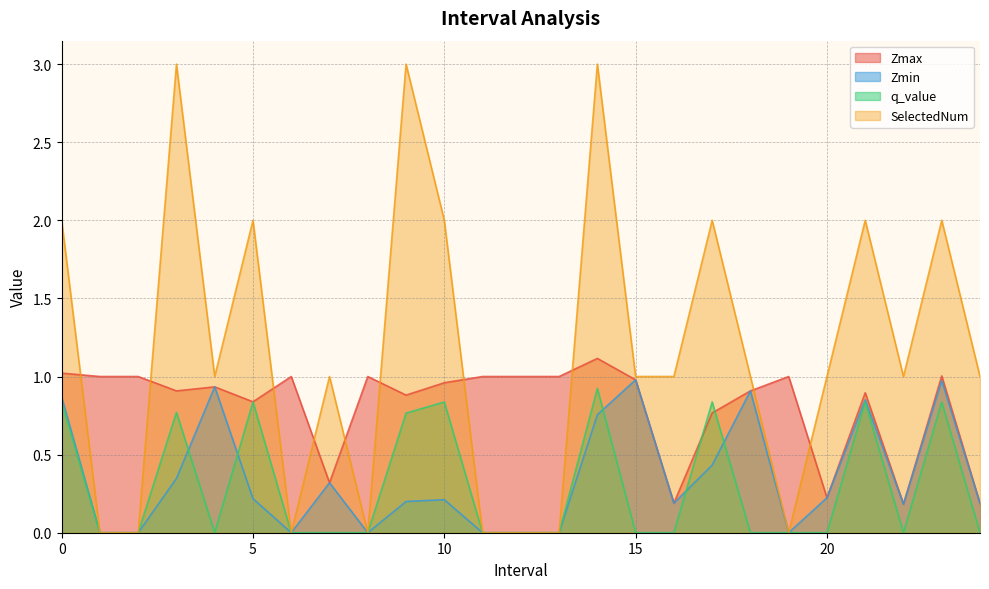

What is the highest value of the q_value series?

0.9